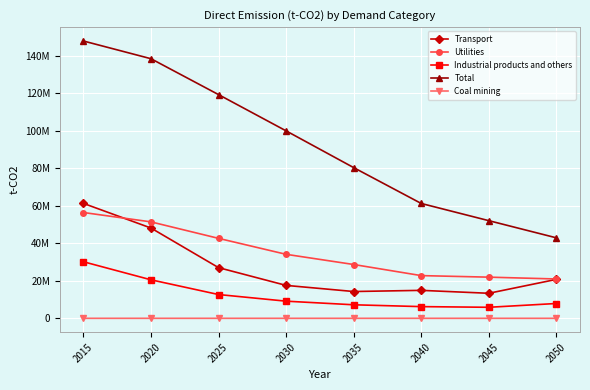

What is the average value of the Coal mining series?

3802.3